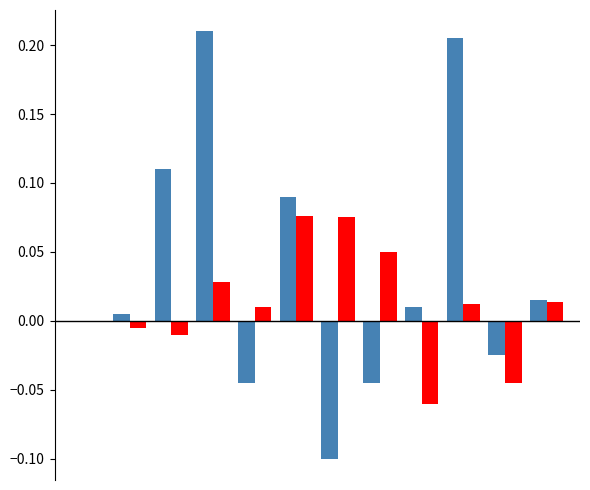

Are the bars grouped side by side (vs. stacked)?

Yes